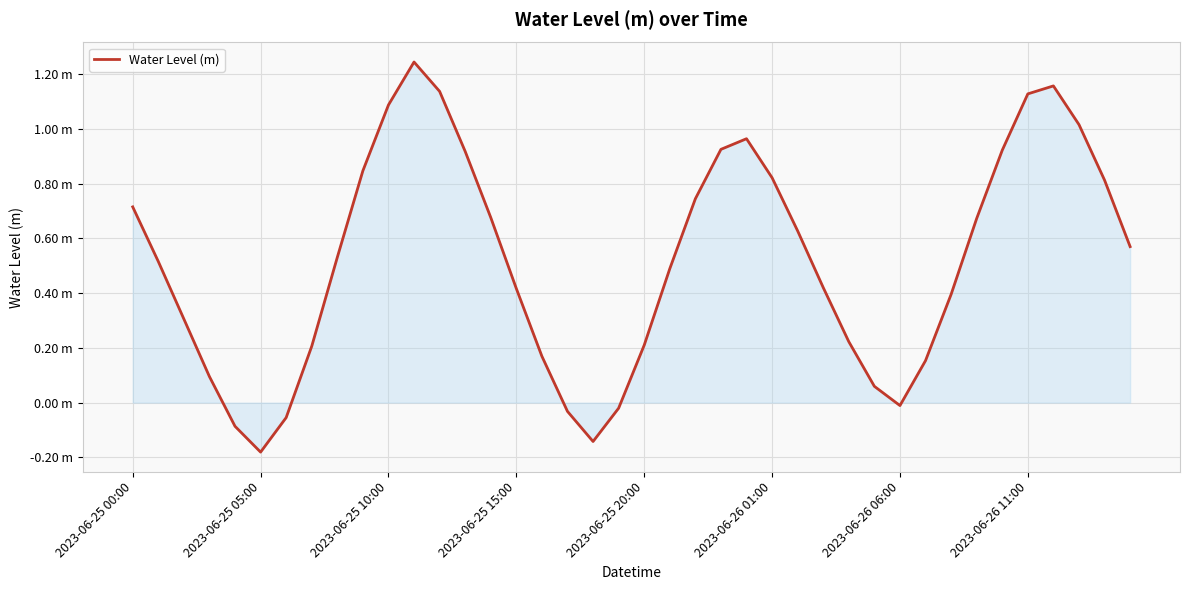

Does the chart have visible grid lines?

Yes